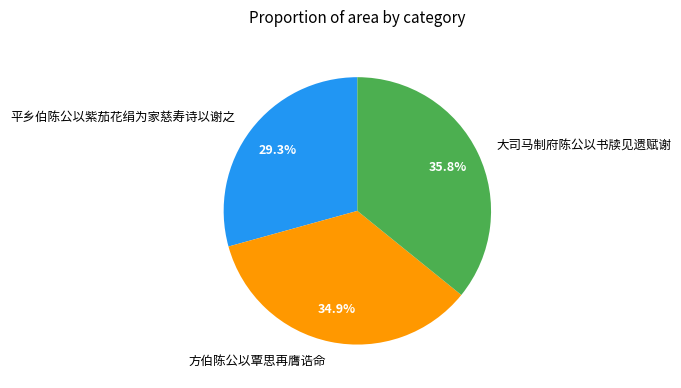

How many slices are in this pie chart?

3